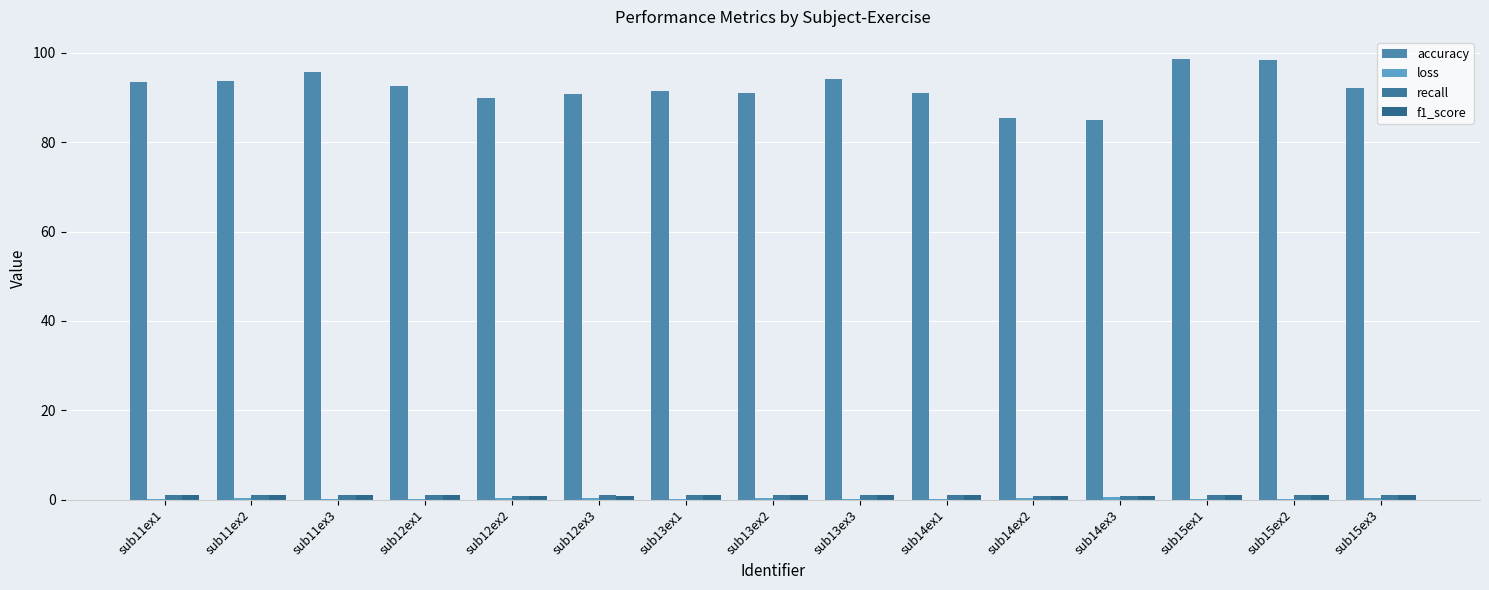

At which label does accuracy first exceed 92?

sub11ex1